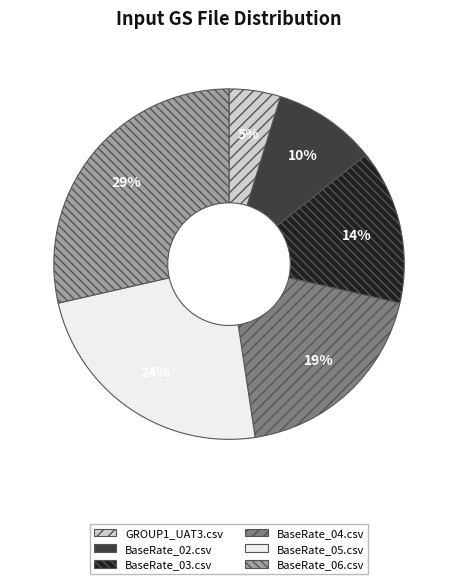

Is there a majority slice in this chart?

No